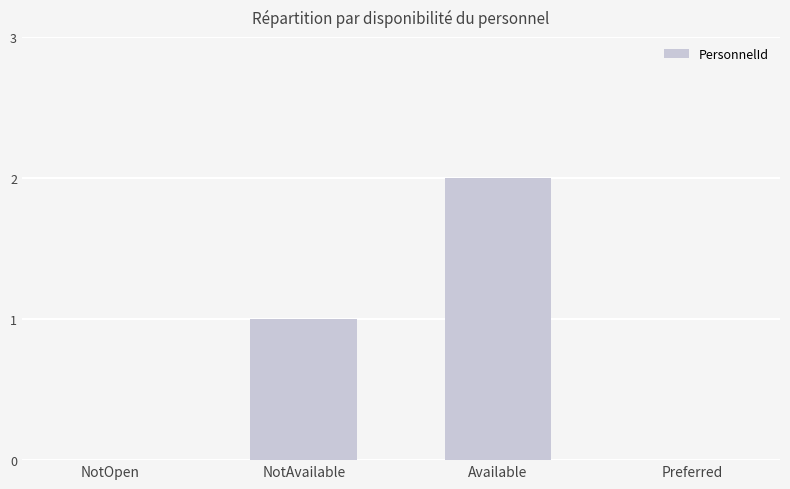

What is the sum of all values?

3